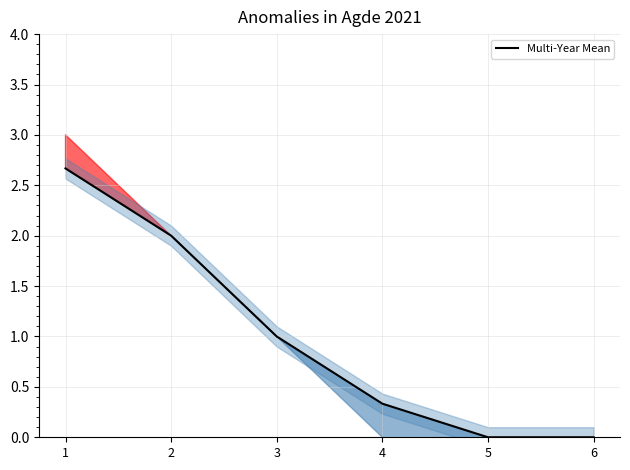

Does the chart display data point markers on the line(s)?

No